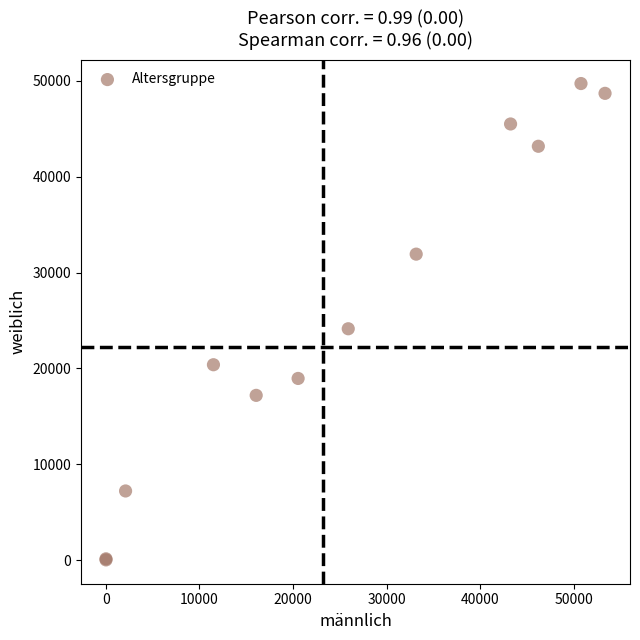

What Y value in the scatter plot is closest to 24872?

24138